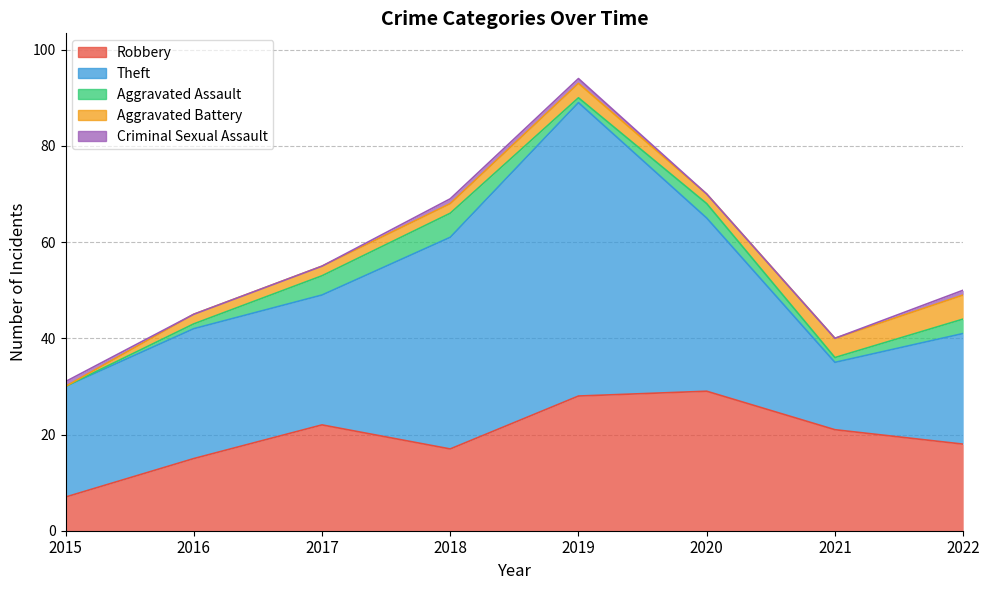

True or false: Aggravated Battery and Theft intersect in this chart.

False